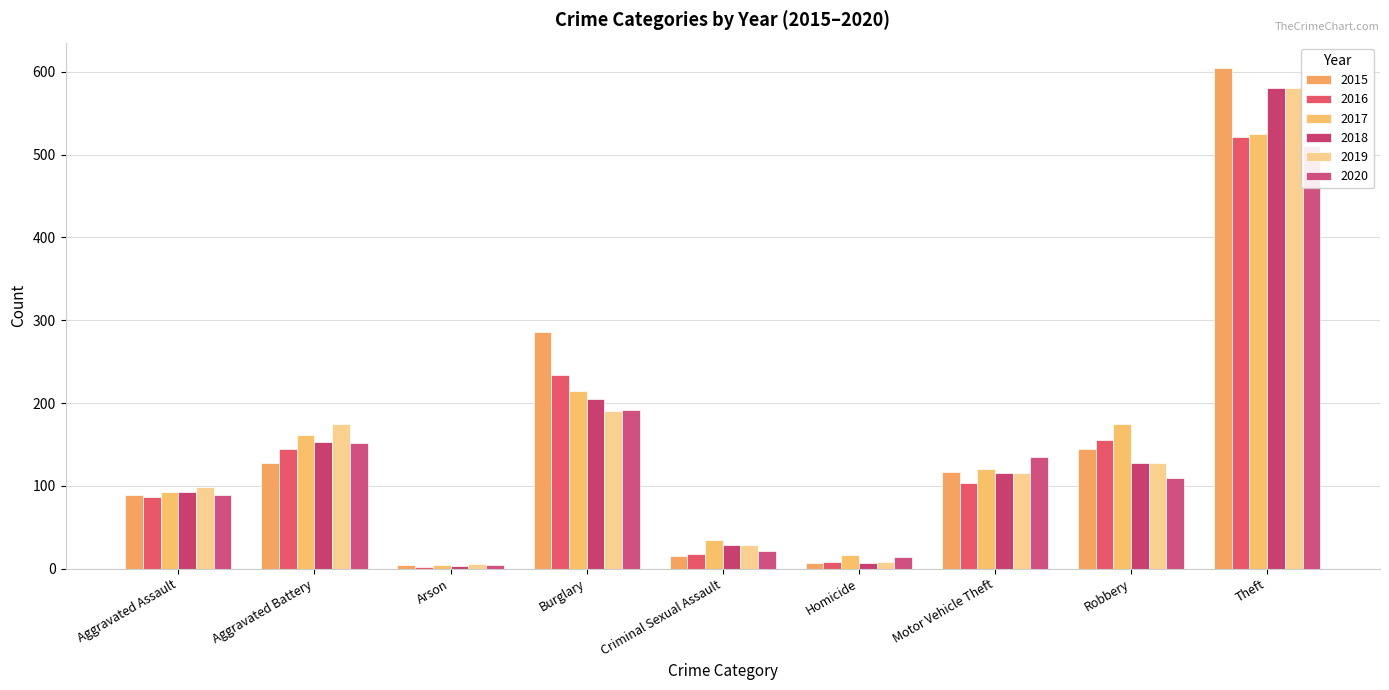

How many data points in 2016 are above 104?

4